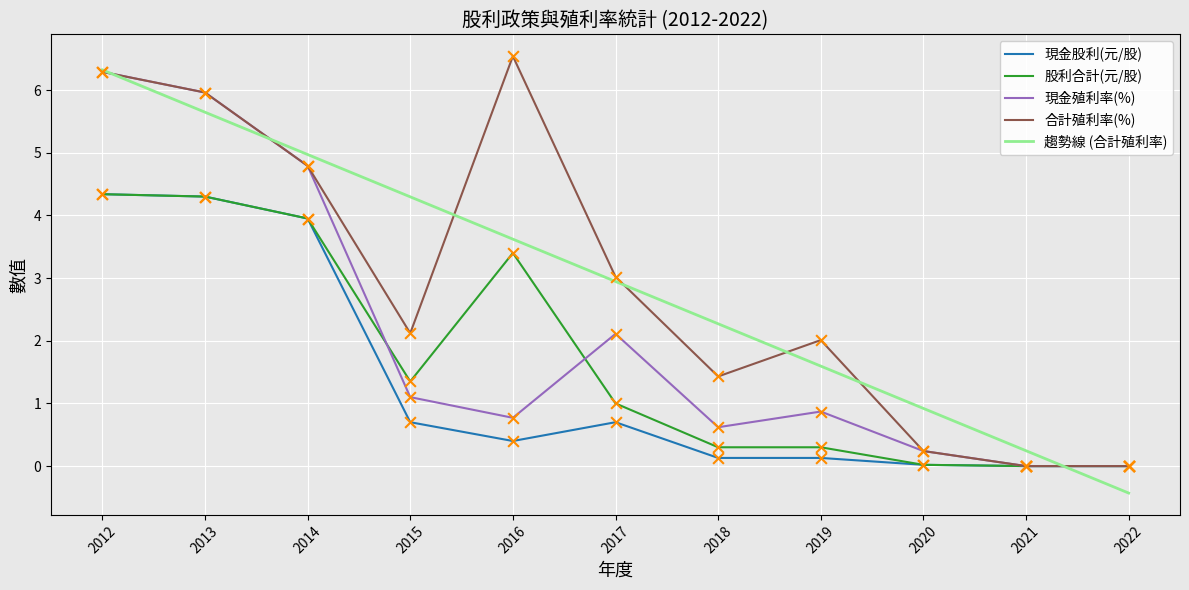

What are all the series names shown in the legend?

現金股利(元/股), 股利合計(元/股), 現金殖利率(%), 合計殖利率(%), 趨勢線 (合計殖利率)